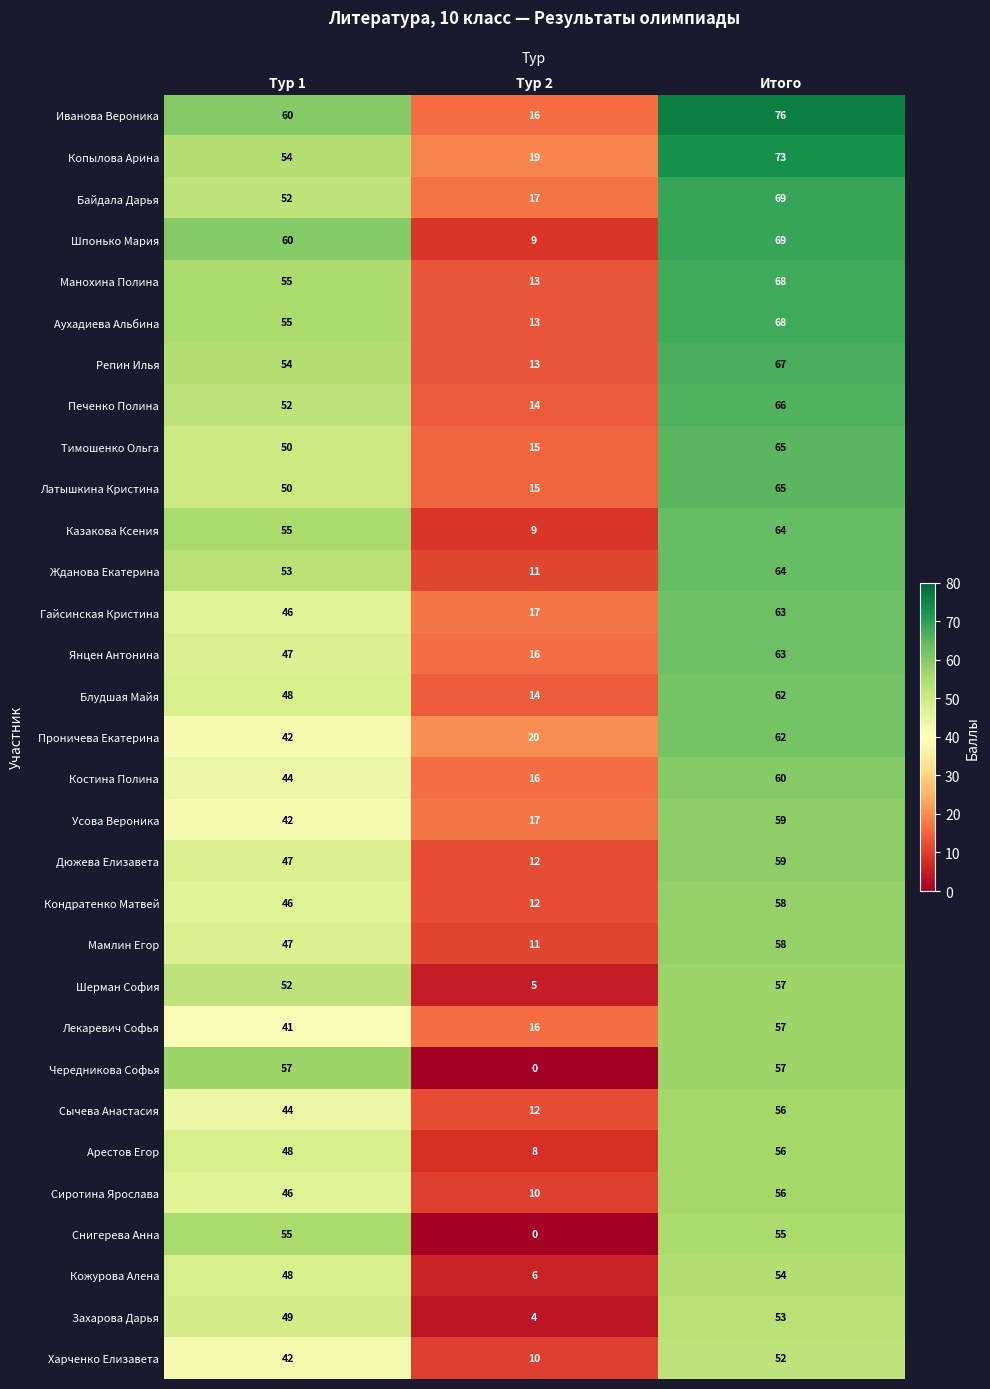

Which category has the highest value across all series?

Итого